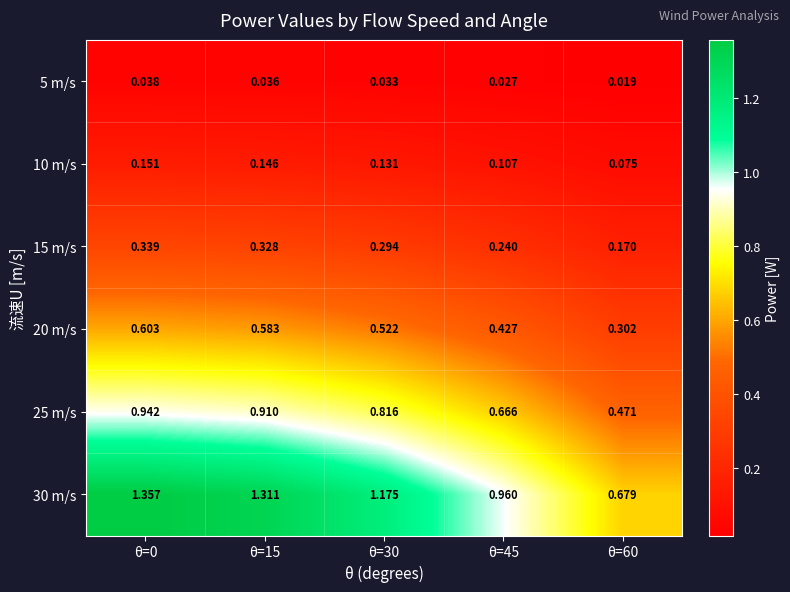

Is the value of 5 m/s at θ=0 greater than the value of 25 m/s at θ=15?

No